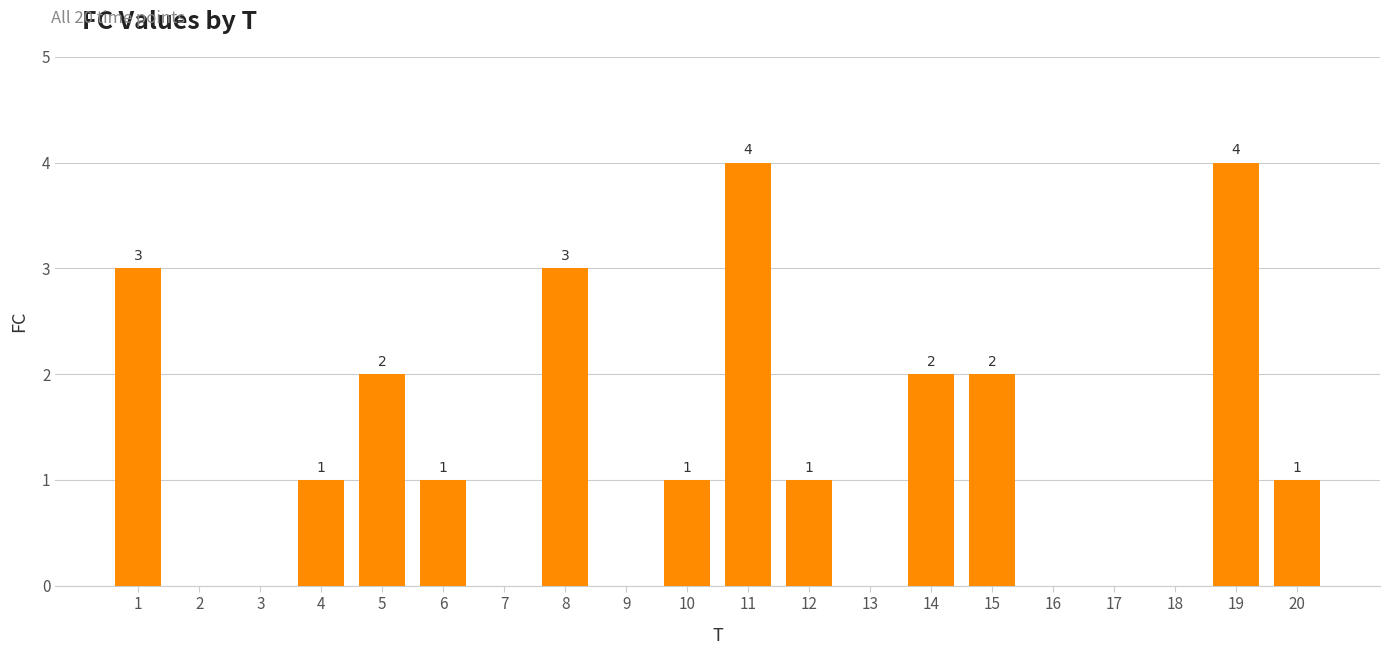

Reading right to left, what are all the values shown in this chart?

20=1	19=4	18=0	17=0	16=0	15=2	14=2	13=0	12=1	11=4	10=1	9=0	8=3	7=0	6=1	5=2	4=1	3=0	2=0	1=3